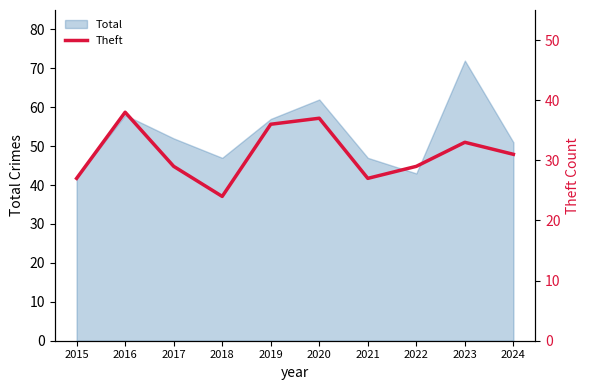

What is the change in value from 2018 to 2021?

+3